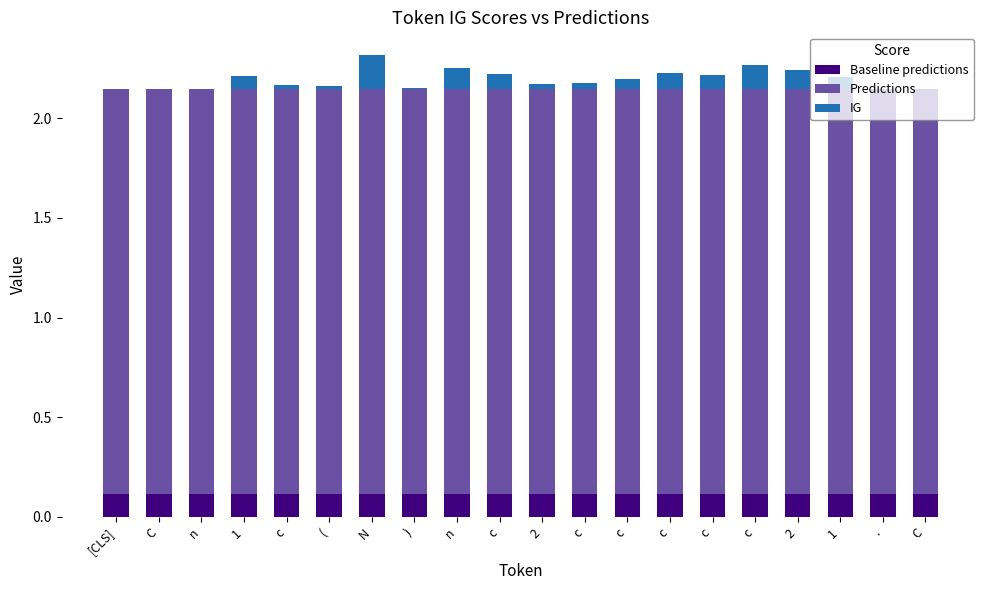

Which series has the largest total across all categories?

Predictions